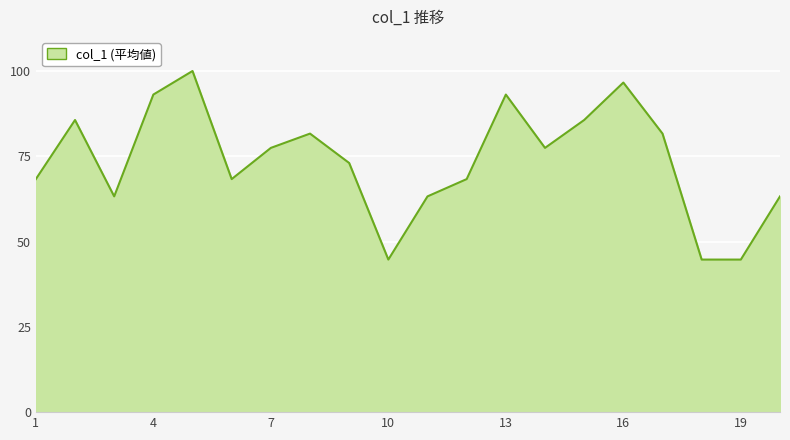

What is the minimum value shown in the chart?

44.7